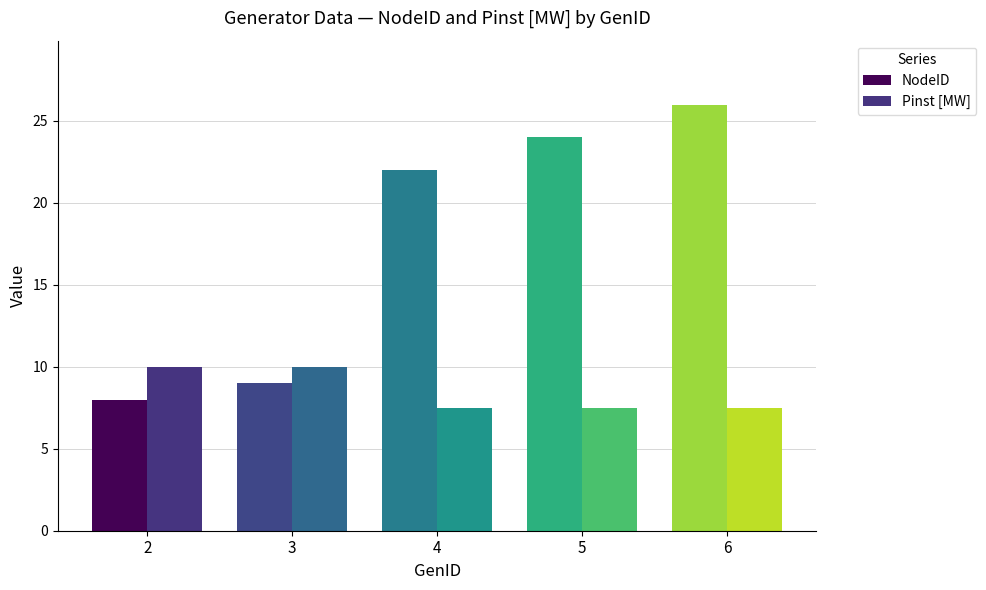

At which label is Pinst [MW] closest to 8?

4